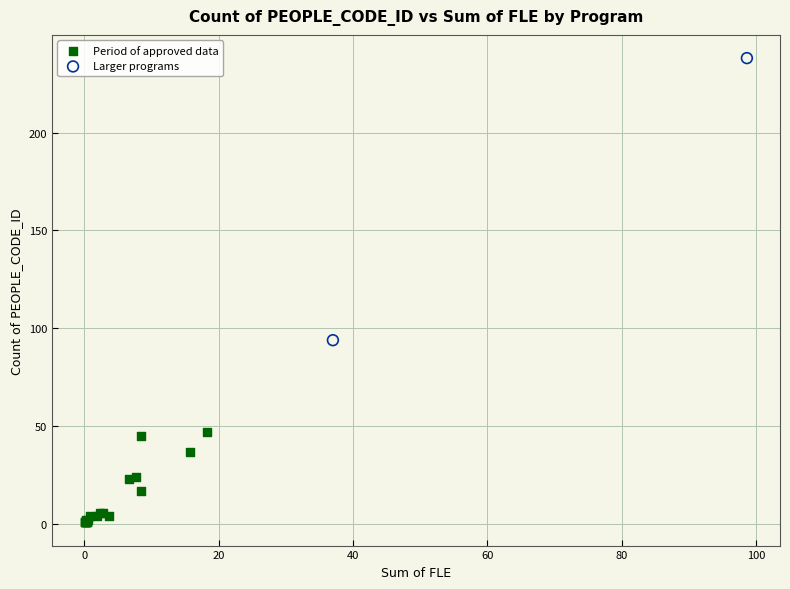

What are all the series names shown in the legend?

Period of approved data, Larger programs